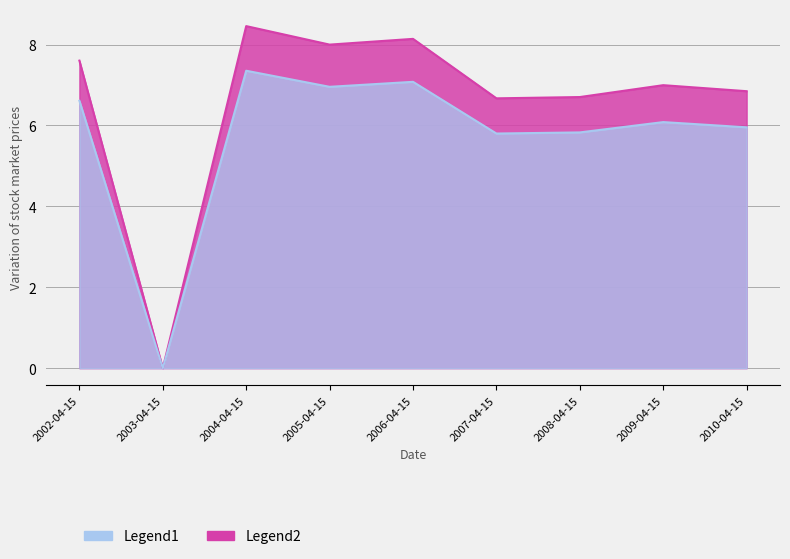

What is the sum of the Legend2 values at 2003-04-15 and 2005-04-15?

7.0